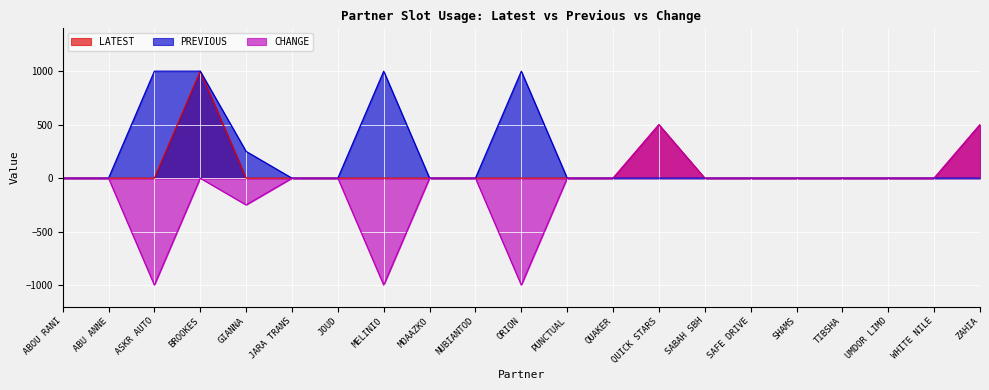

Reading left to right, transcribe all the data shown in this chart.

LATEST: 0	0	0	1000	0	0	0	0	0	0	0	0	0	500	0	0	0	0	0	0	500
PREVIOUS: 0	0	1000	1000	250	0	0	1000	0	0	1000	0	0	0	0	0	0	0	0	0	0
CHANGE: 0	0	-1000	0	-250	0	0	-1000	0	0	-1000	0	0	500	0	0	0	0	0	0	500